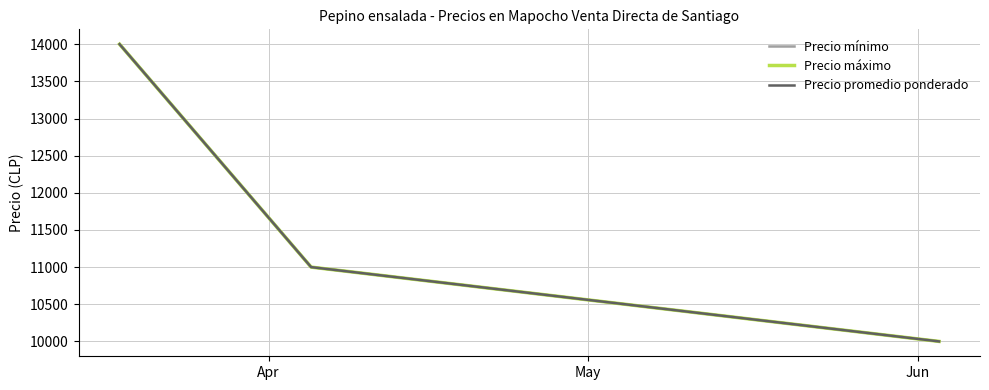

Does the chart have visible grid lines?

Yes